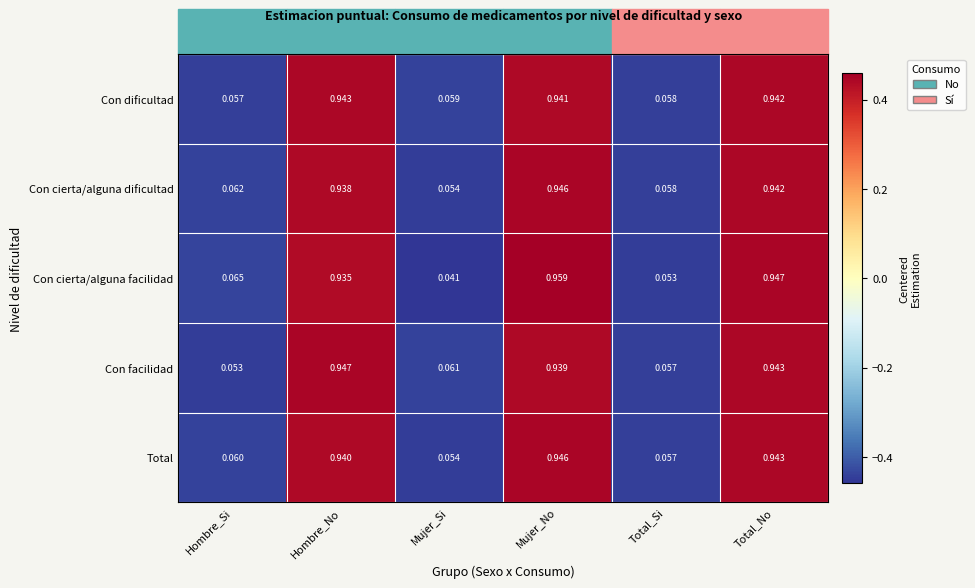

How many distinct data groups are displayed?

5